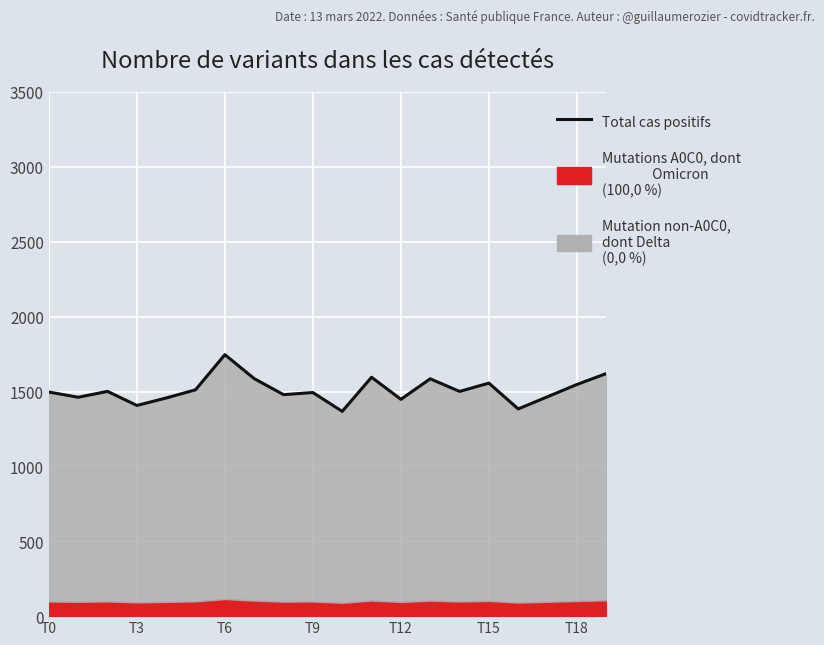

Reading right to left, list all the values displayed in this chart.

1619.8	1546.9	1465.2	1383.7	1555.9	1500.7	1584.8	1447.8	1595.1	1367.4	1493.2	1479.0	1586.1	1746.1	1511.4	1456.7	1407.0	1500.8	1461.6	1496.6